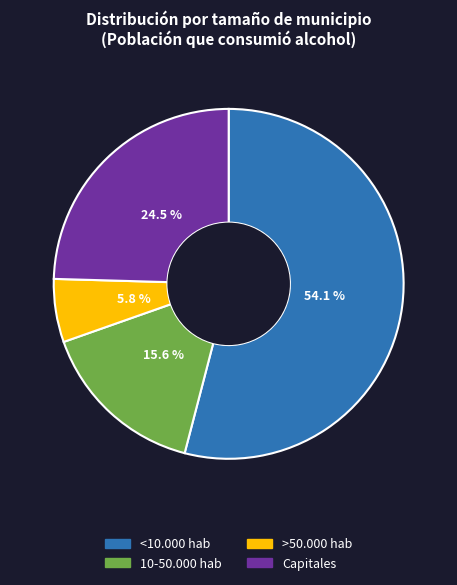

To the nearest percent, what is the average slice percentage?

25%